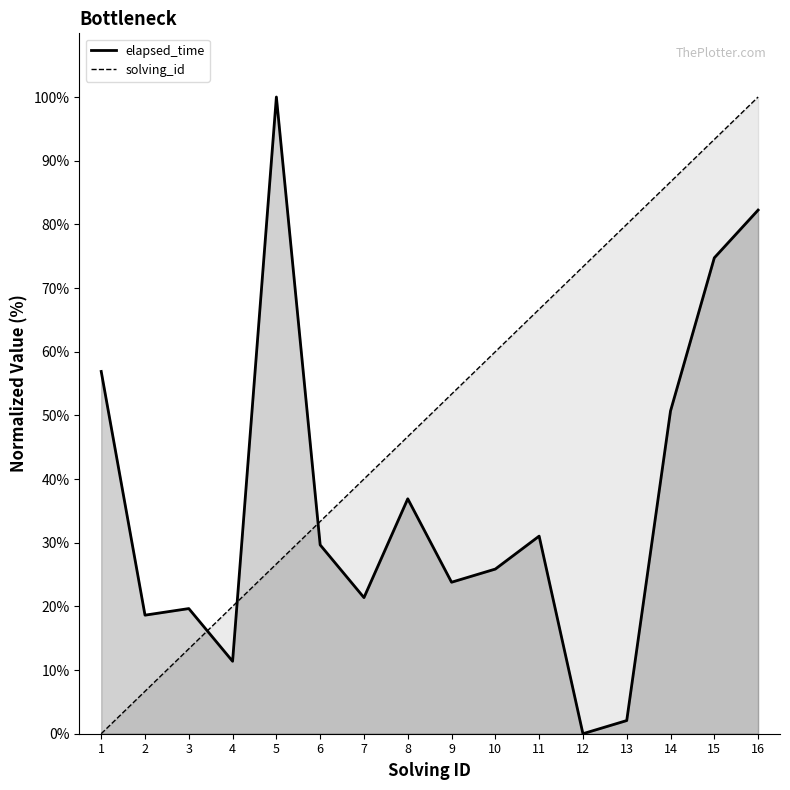

Which series has the widest spread of values?

elapsed_time_line